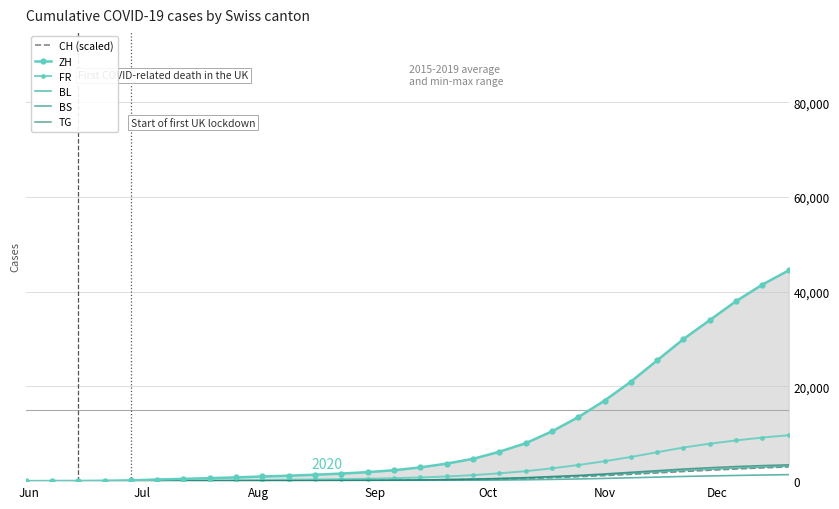

What is the greatest value displayed?

44500.0